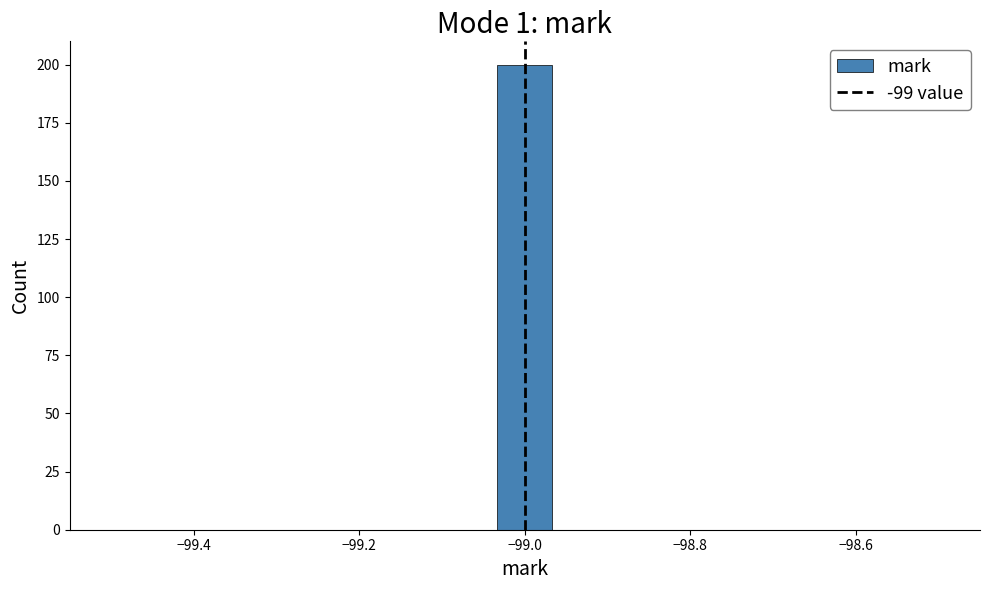

Around what value on the x-axis is the tallest bar? Give the approximate position of its centre, as read against the axis.

-99.00